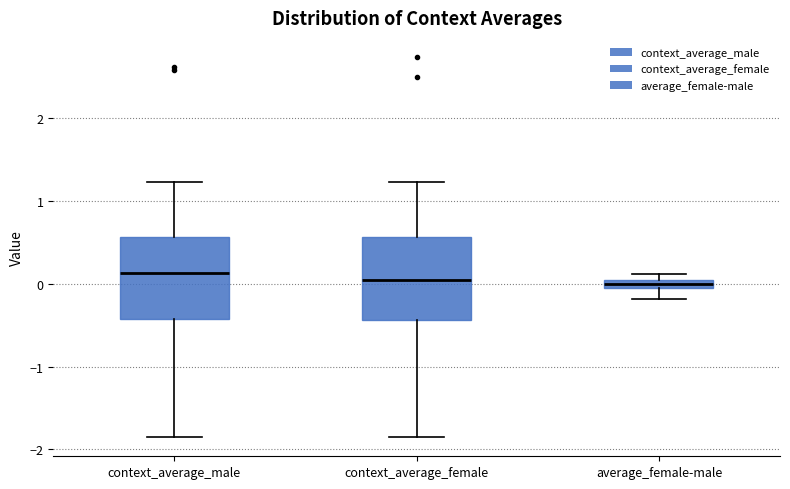

Where does the upper whisker of the box for context_average_female end on the y-axis? The values are not printed on the chart, so give them approximately, as read against the axis.

1.2